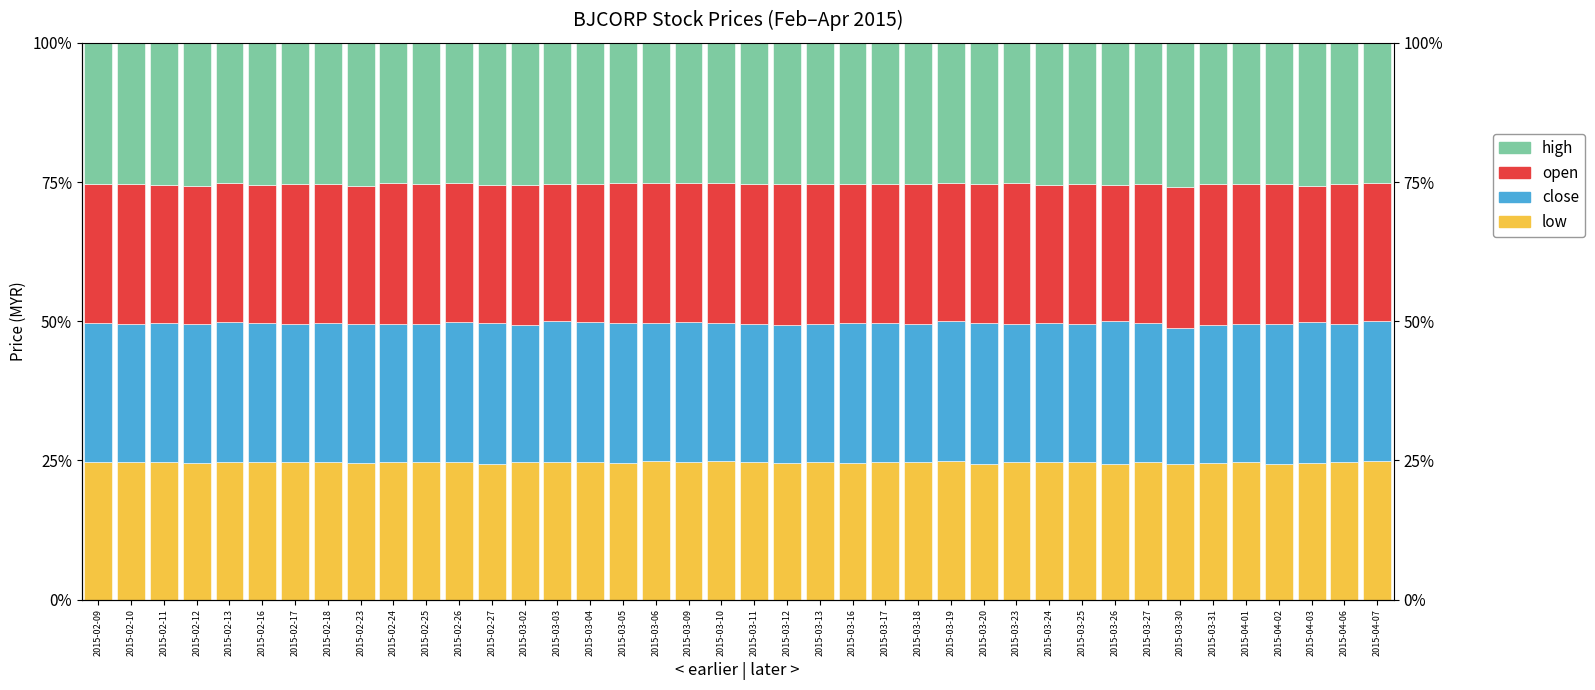

Which series has the largest total across all categories?

high